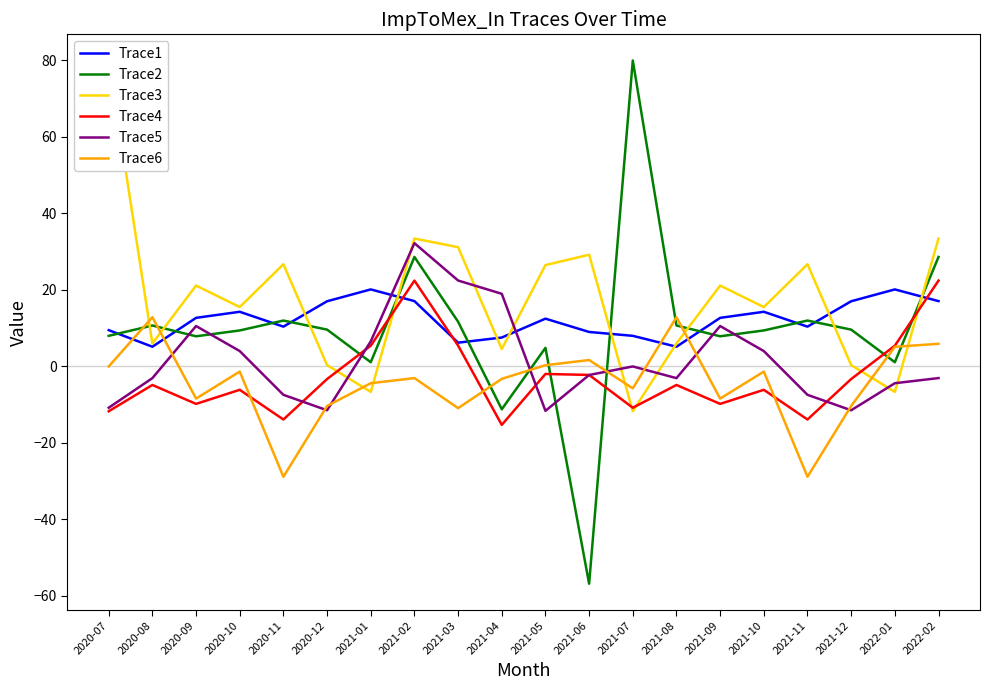

At which category is the sum across all series the highest?

2021-02